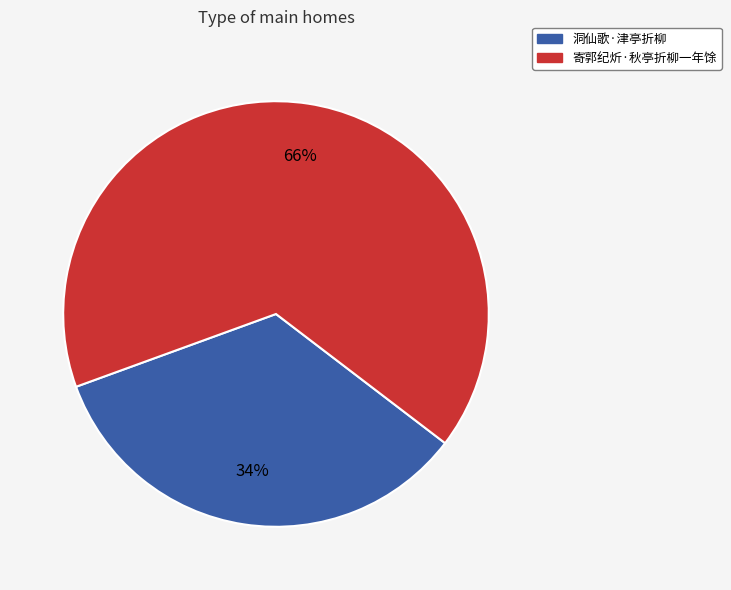

To the nearest percent, what is the average slice percentage?

50%